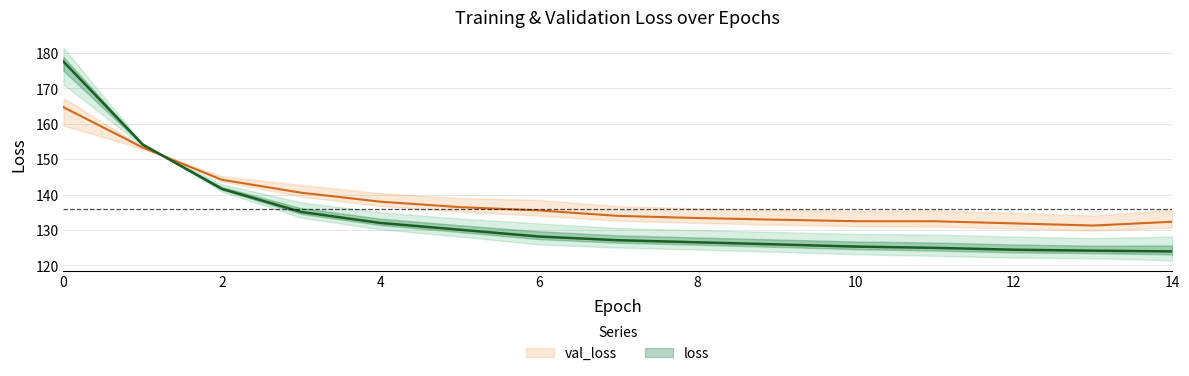

Rank the categories by val_loss value from highest to lowest.

0, 1, 2, 3, 4, 5, 6, 7, 8, 9, 10, 11, 14, 12, 13